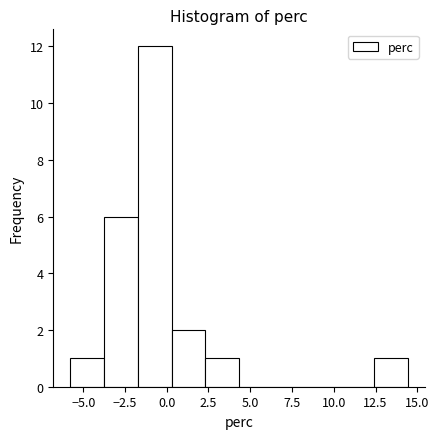

Over which range of the x-axis is the bar tallest?

-1.5 to 0.5